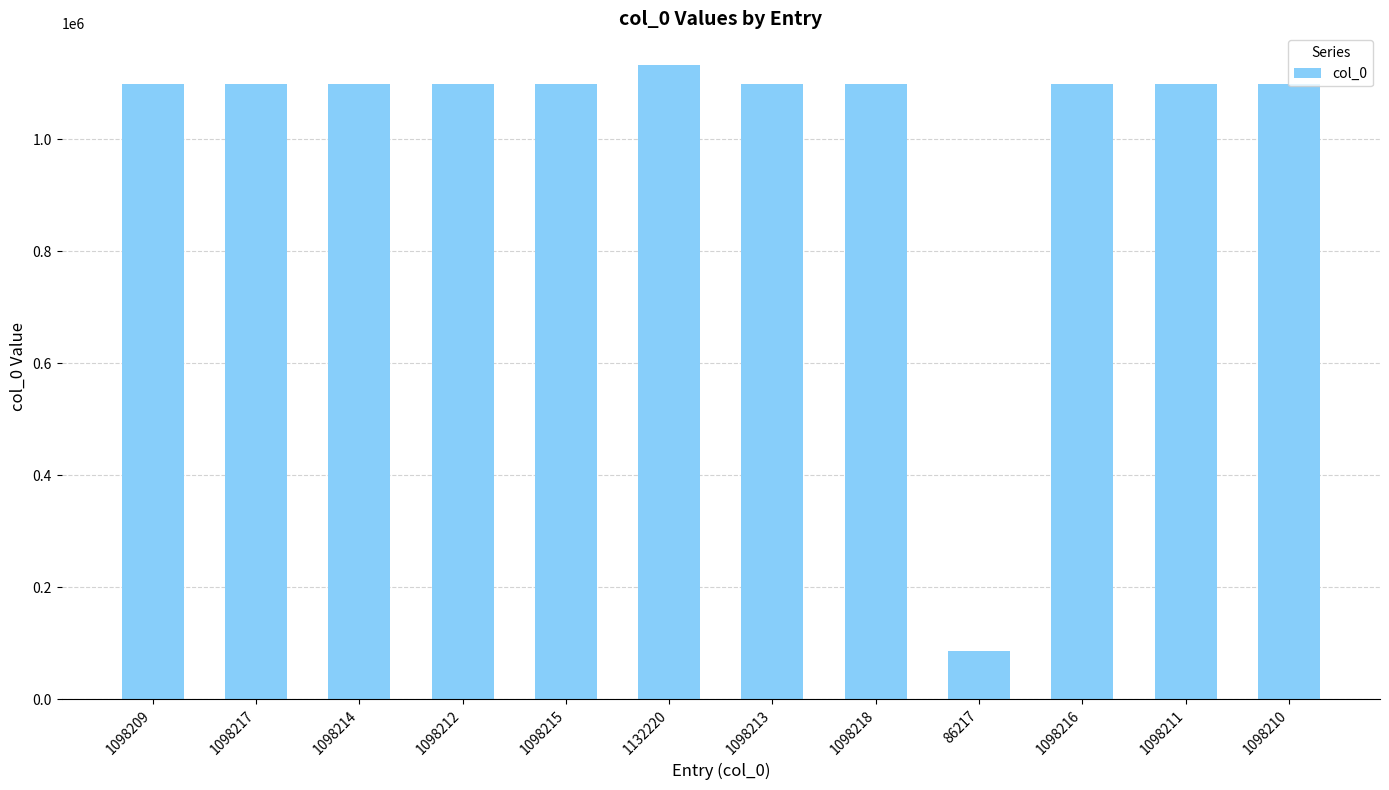

What is the difference between the maximum and minimum values?

1046003